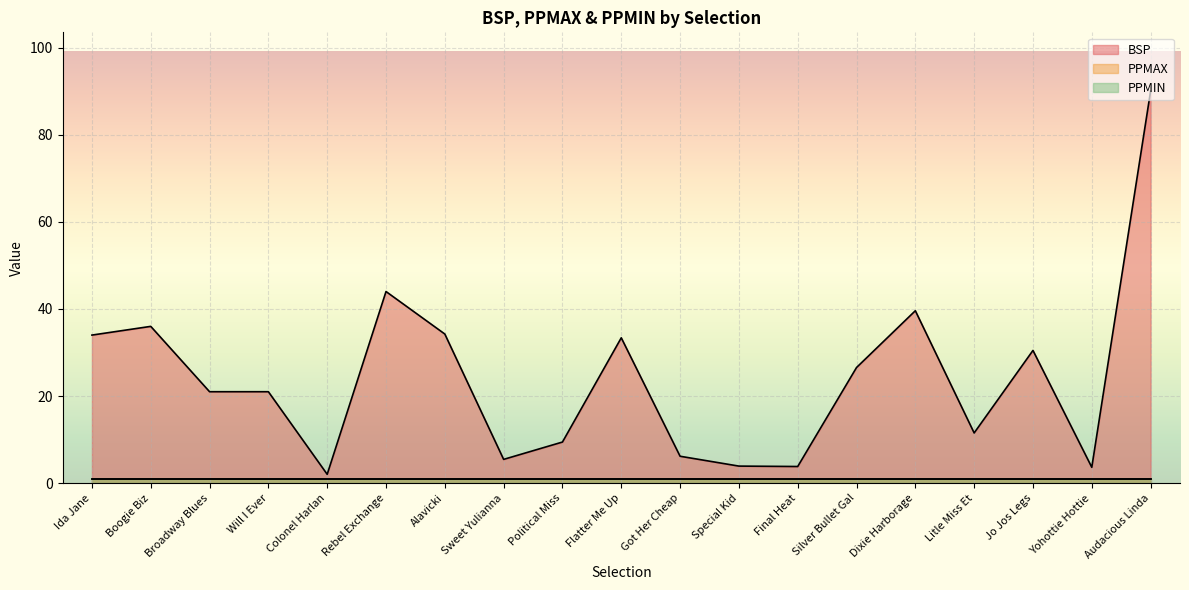

Reading left to right, list all the values displayed in this chart.

BSP: 34.0	36.0	21.0	21.0	2.0	44.0	34.2	5.5	9.4	33.4	6.2	3.9	3.8	26.6	39.6	11.5	30.5	3.6	90.0
PPMAX: 1.0	1.0	1.0	1.0	1.0	1.0	1.0	1.0	1.0	1.0	1.0	1.0	1.0	1.0	1.0	1.0	1.0	1.0	1.0
PPMIN: 1.0	1.0	1.0	1.0	1.0	1.0	1.0	1.0	1.0	1.0	1.0	1.0	1.0	1.0	1.0	1.0	1.0	1.0	1.0